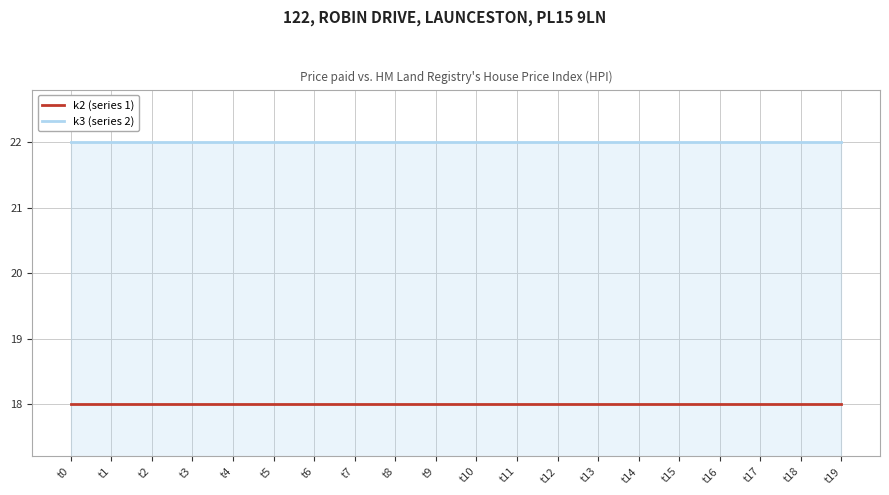

Count the number of data series in this chart.

2